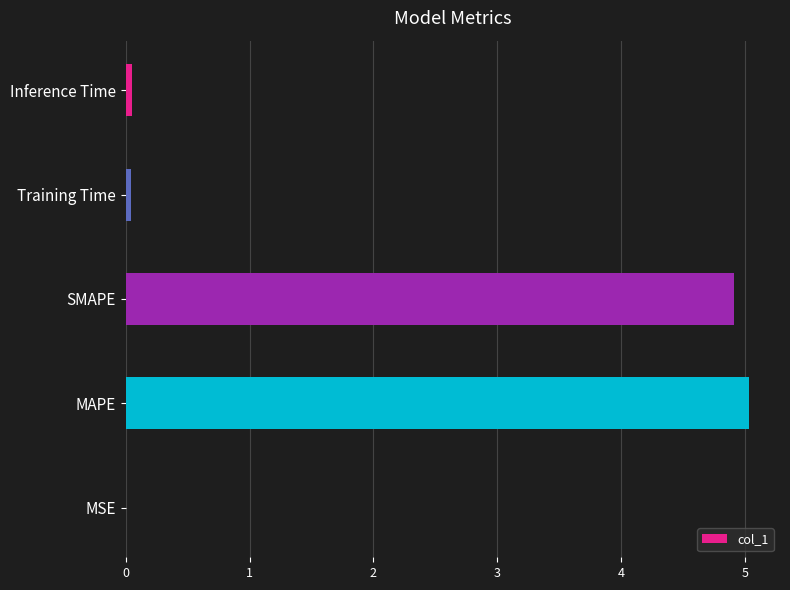

What is the maximum value shown in the chart?

5.0